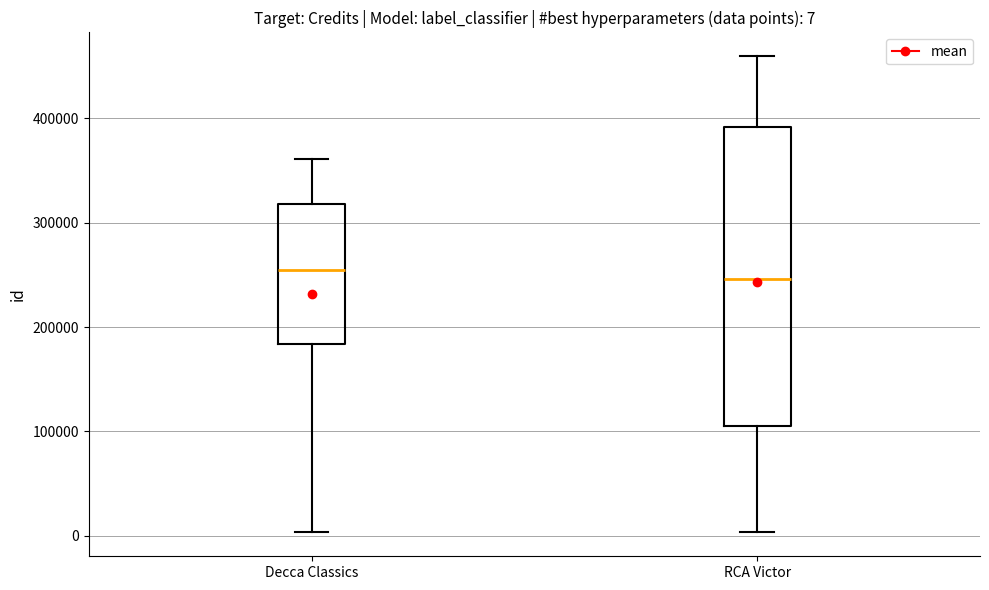

Which box is the tallest, from its lower edge to its upper edge?

RCA Victor